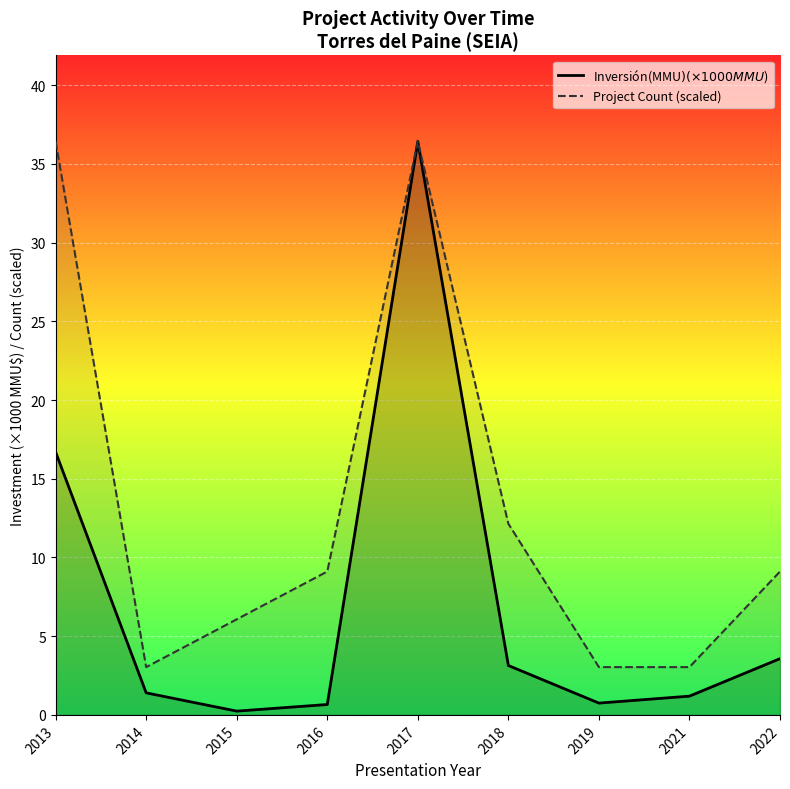

True or false: Project Count (scaled) and Inversión(MMU$) (×1000 MMU$) intersect in this chart.

False